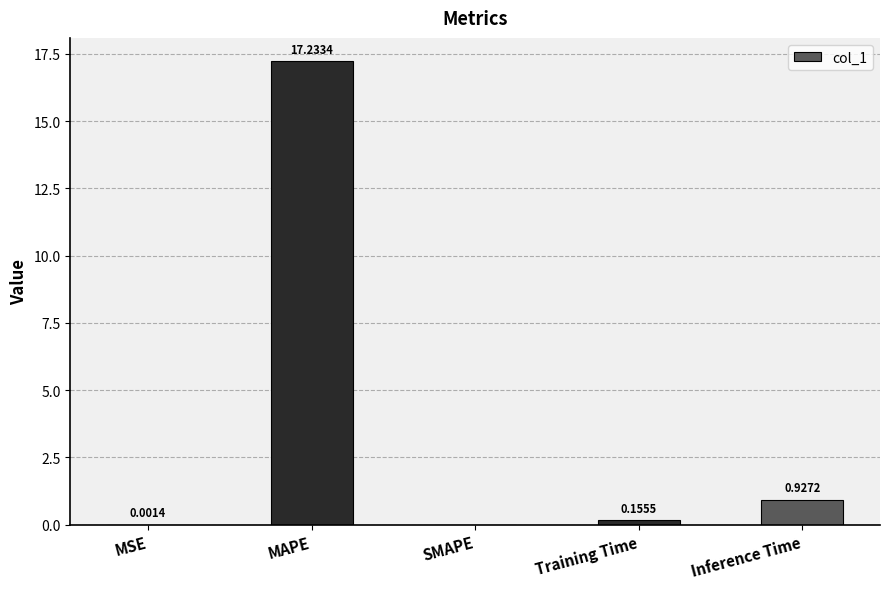

What is the sum of all values?

18.3